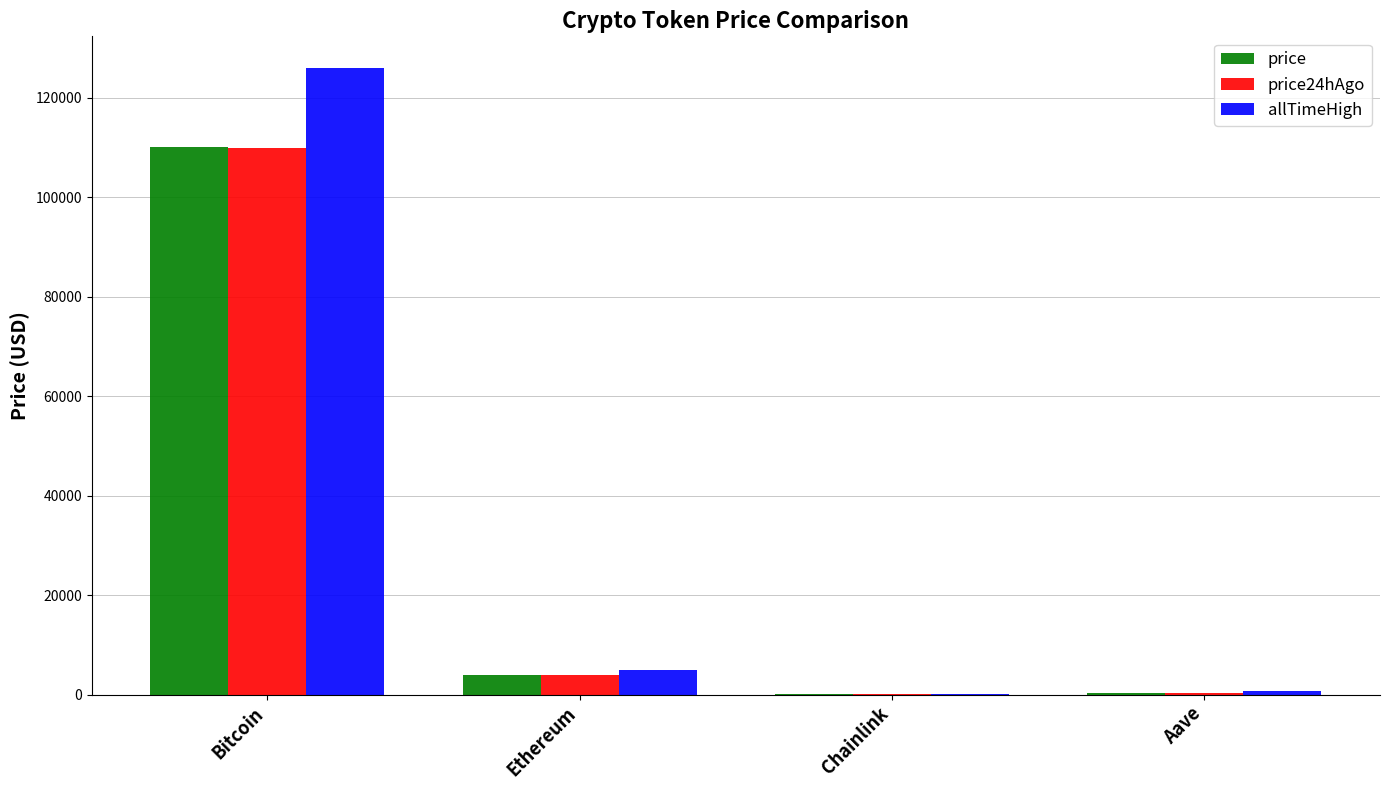

True or false: price has a value of 110026.0 at Bitcoin.

True